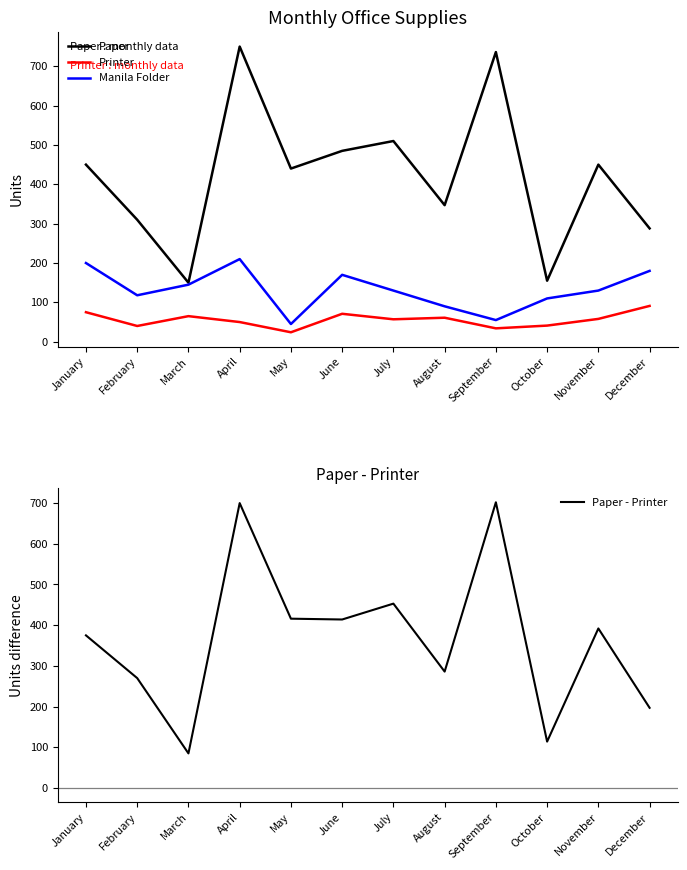

Reading left to right, extract all data points from this chart.

Paper: 450	310	150	750	440	485	510	347	736	155	450	288
Printer: 75	40	65	50	24	71	57	61	34	41	58	91
Manila Folder: 200	118	145	210	45	170	130	90	55	110	130	180
Paper - Printer: 375	270	85	700	416	414	453	286	702	114	392	197